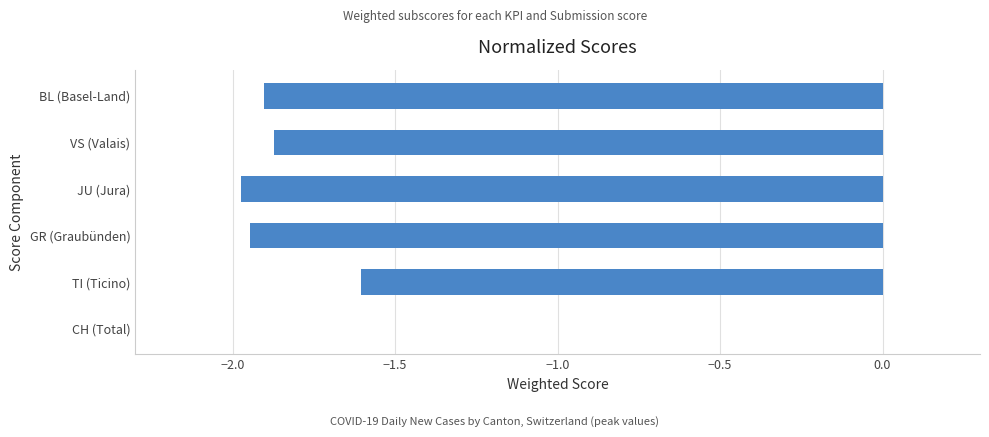

What is the sum of the values at GR (Graubünden) and VS (Valais)?

-3.8